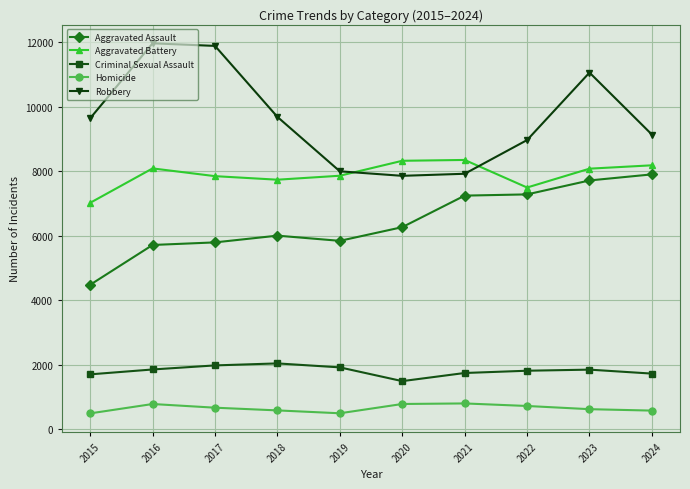

What is the value of the Aggravated Battery point at the 10th from the left?

8181